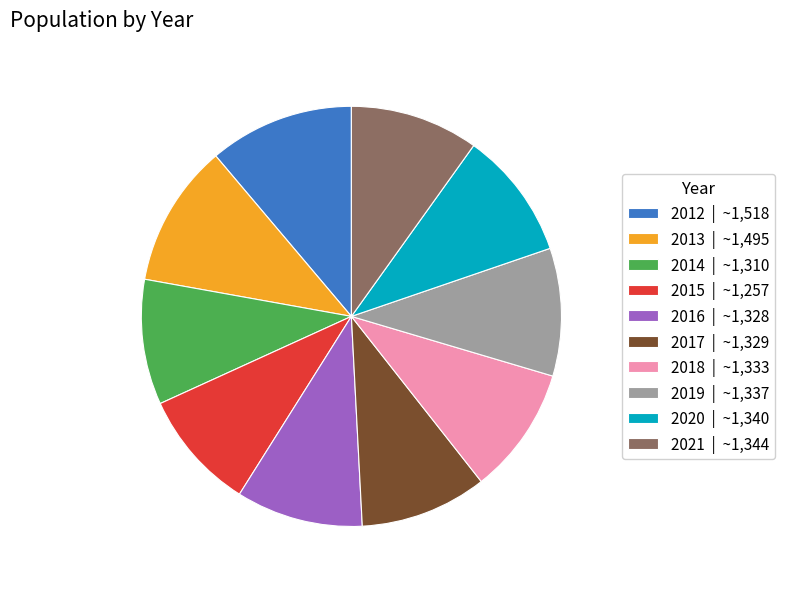

Is it true that 2018 is 17% of the pie?

False